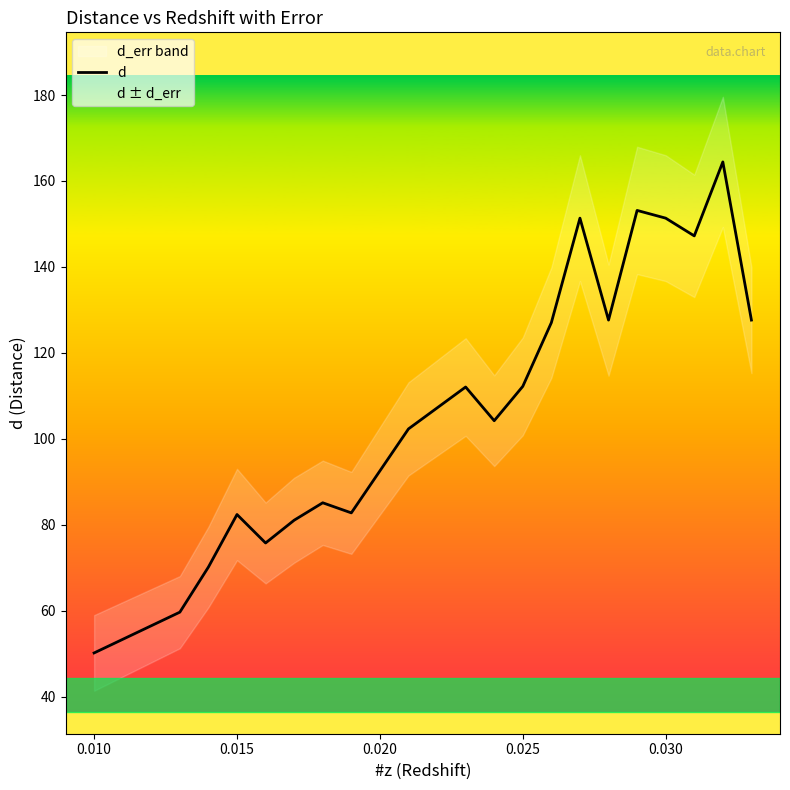

What is the maximum value for d?

164.4